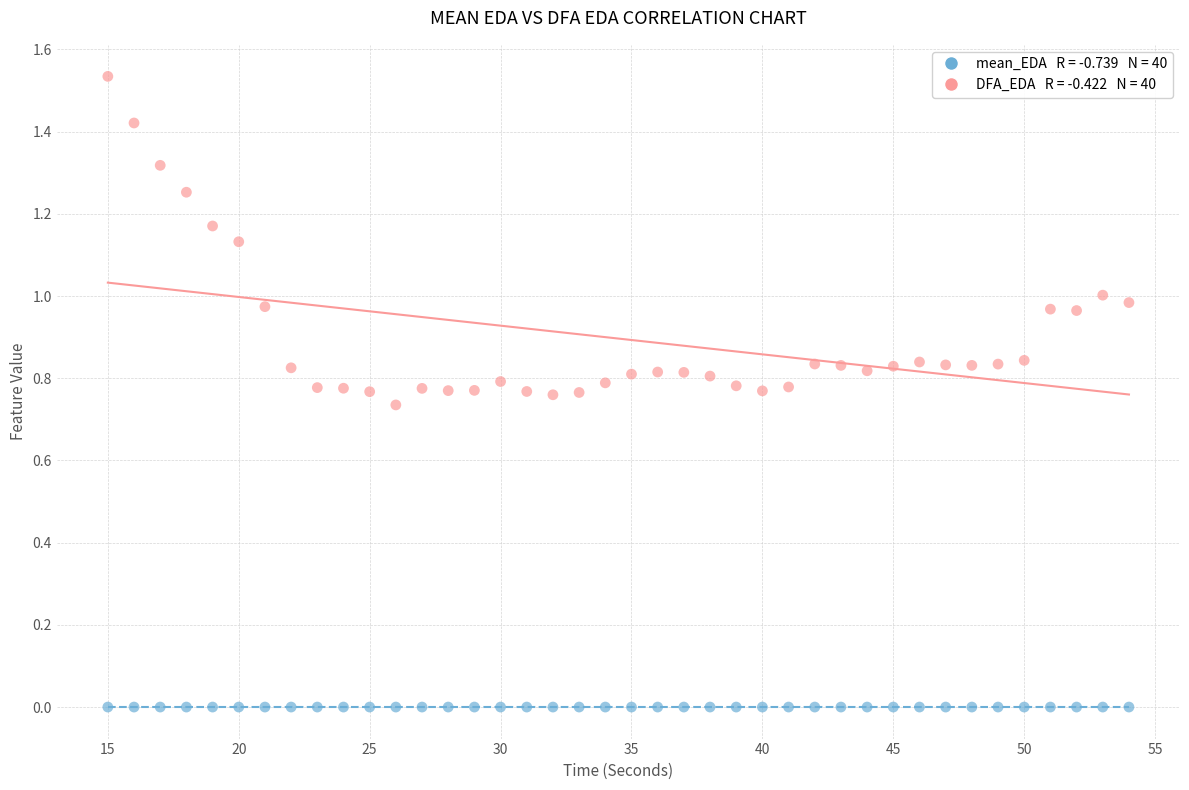

Across all data points, what is the range of X values (max minus min)?

39.0